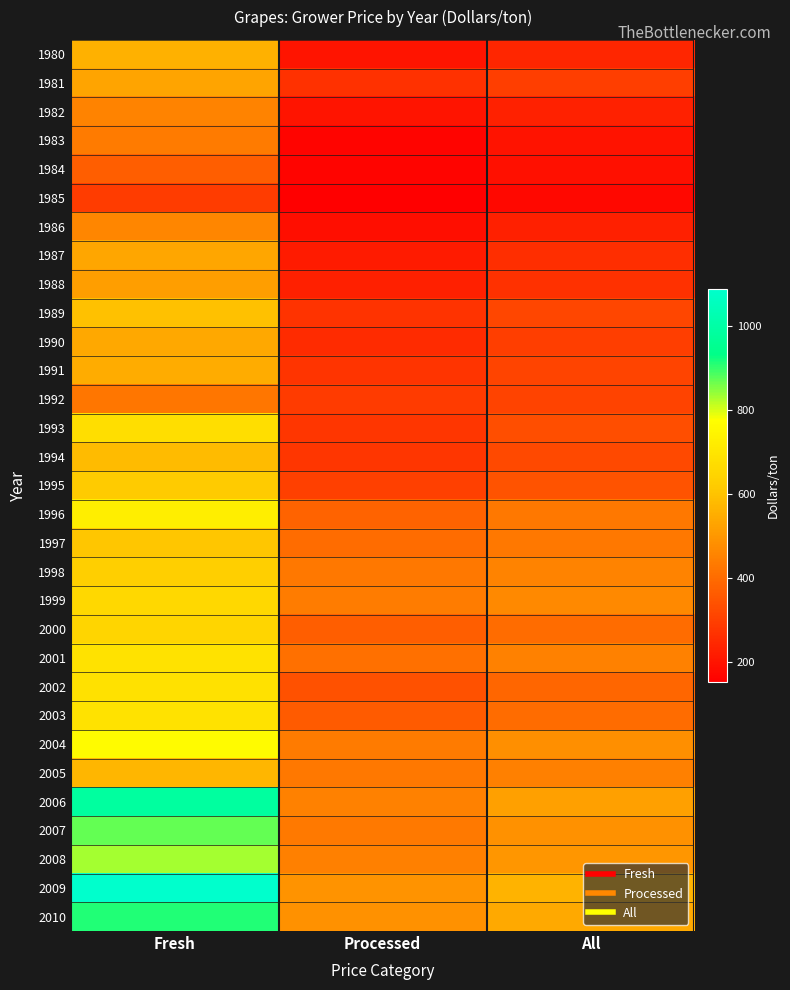

Reading left to right, what are all the values shown in this chart?

1980: Fresh=560	Processed=203	All=240
1981: Fresh=530	Processed=266	All=297
1982: Fresh=455	Processed=201	All=232
1983: Fresh=436	Processed=165	All=199
1984: Fresh=371	Processed=163	All=190
1985: Fresh=292	Processed=152	All=172
1986: Fresh=463	Processed=185	All=226
1987: Fresh=534	Processed=215	All=259
1988: Fresh=517	Processed=226	All=266
1989: Fresh=599	Processed=271	All=314
1990: Fresh=539	Processed=252	All=295
1991: Fresh=549	Processed=273	All=312
1992: Fresh=426	Processed=289	All=306
1993: Fresh=678	Processed=280	All=333
1994: Fresh=581	Processed=279	All=321
1995: Fresh=620	Processed=300	All=346
1996: Fresh=725	Processed=382	All=429
1997: Fresh=607	Processed=403	All=429
1998: Fresh=631	Processed=427	All=454
1999: Fresh=660	Processed=438	All=469
2000: Fresh=647	Processed=370	All=403
2001: Fresh=690	Processed=412	All=449
2002: Fresh=686	Processed=341	All=387
2003: Fresh=689	Processed=361	All=402
2004: Fresh=765	Processed=437	All=483
2005: Fresh=570	Processed=429	All=447
2006: Fresh=986	Processed=452	All=519
2007: Fresh=873	Processed=432	All=489
2008: Fresh=830	Processed=448	All=497
2009: Fresh=1090	Processed=492	All=566
2010: Fresh=912	Processed=487	All=542